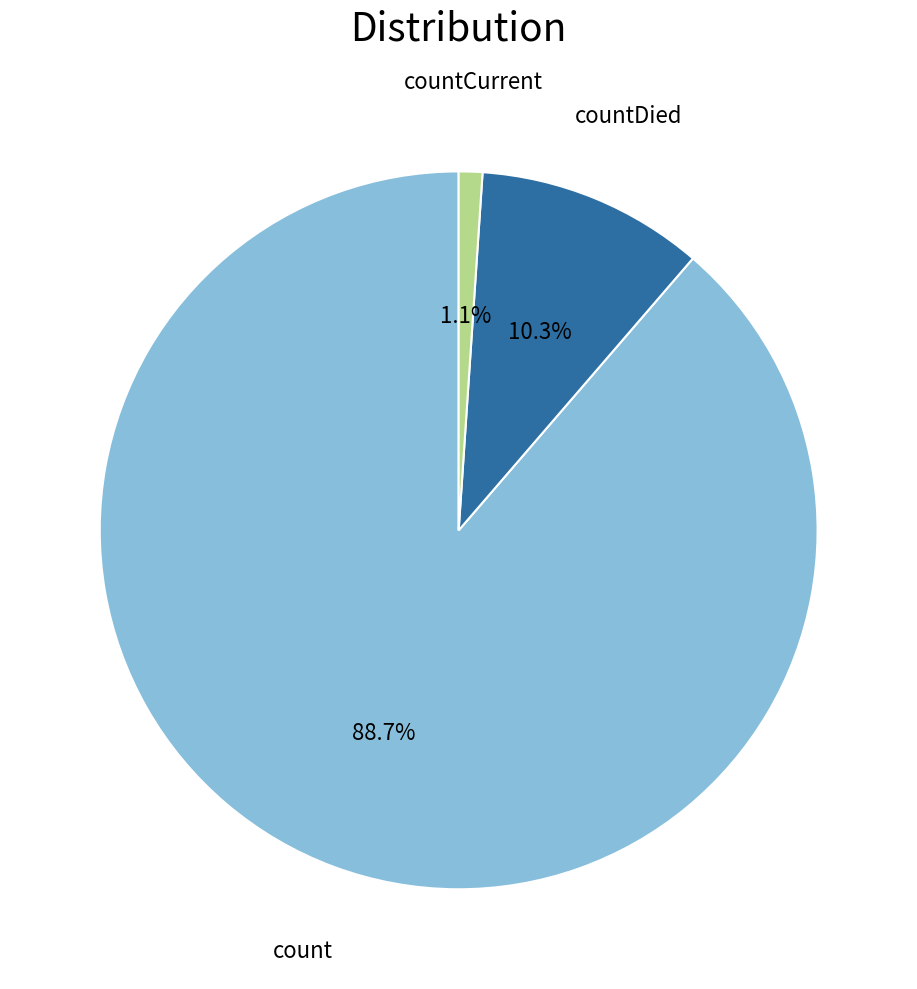

Does any single category account for the majority?

Yes